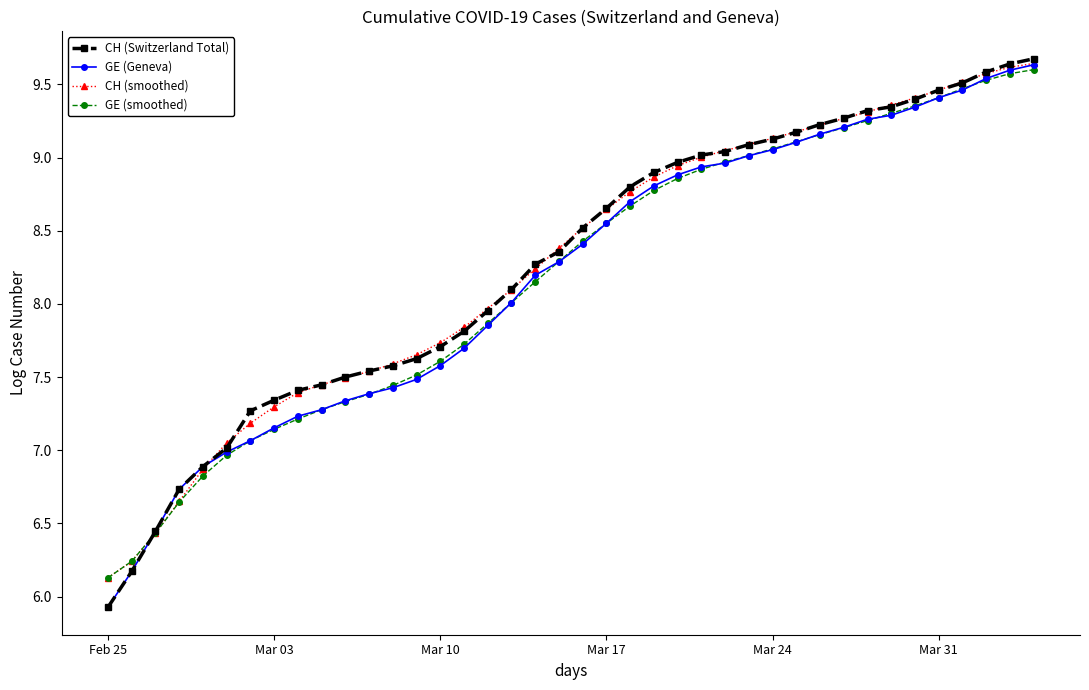

True or false: CH (smoothed) and CH (Switzerland Total) intersect in this chart.

True